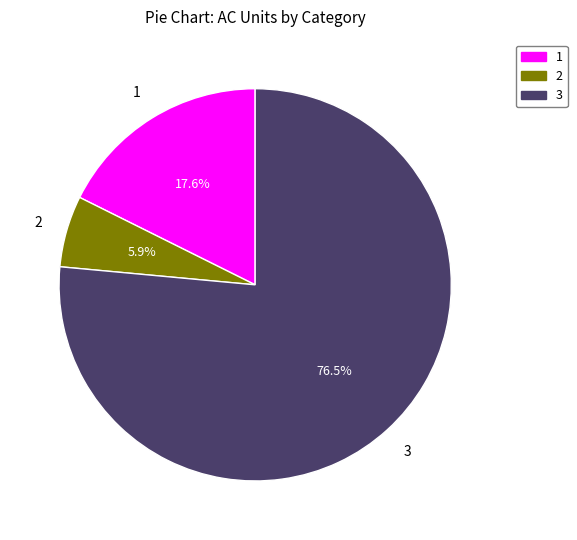

What percentage do 3 and 1 together represent?

94.1%